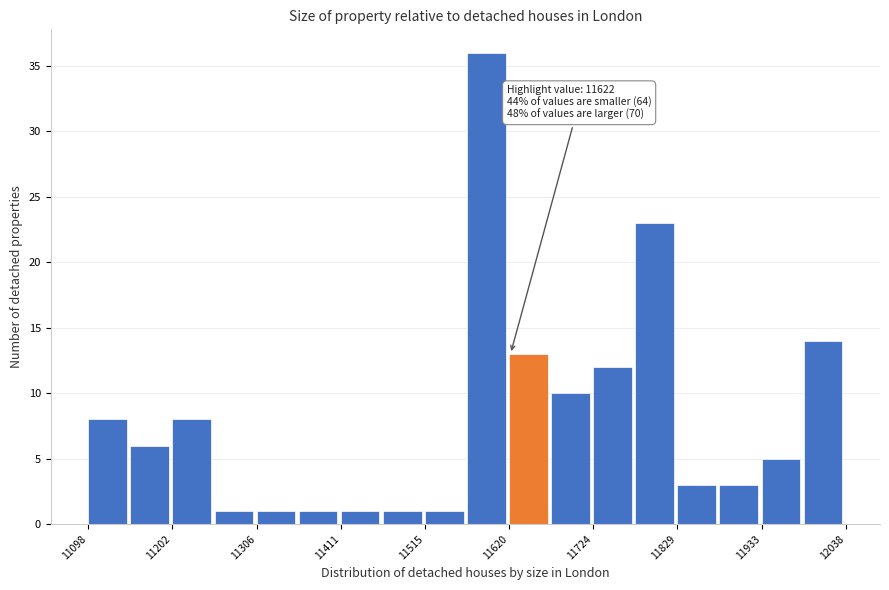

Around what value on the x-axis is the tallest bar? Give the approximate position of its centre, as read against the axis.

11600